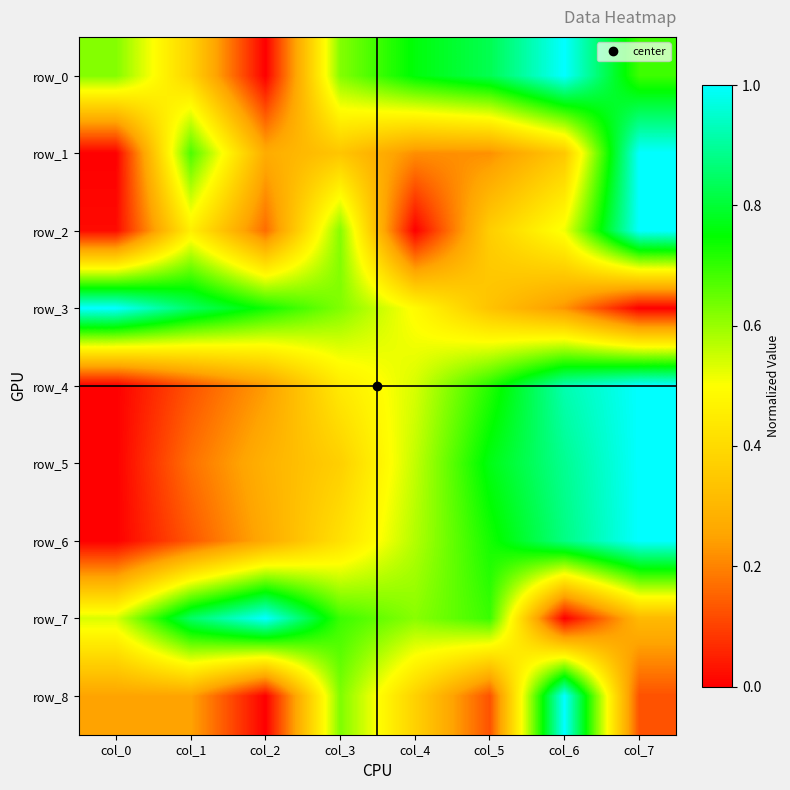

Is the value of row_4 at col_1 greater than the value of row_1 at col_6?

No